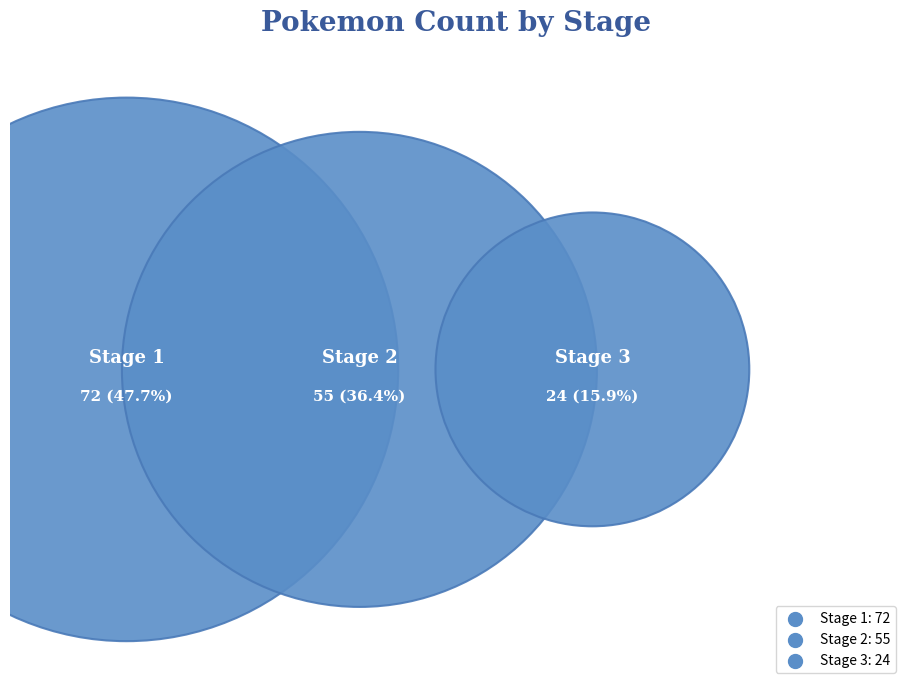

What is the ratio of the value at Stage 1 to the value at Stage 2?

1.3